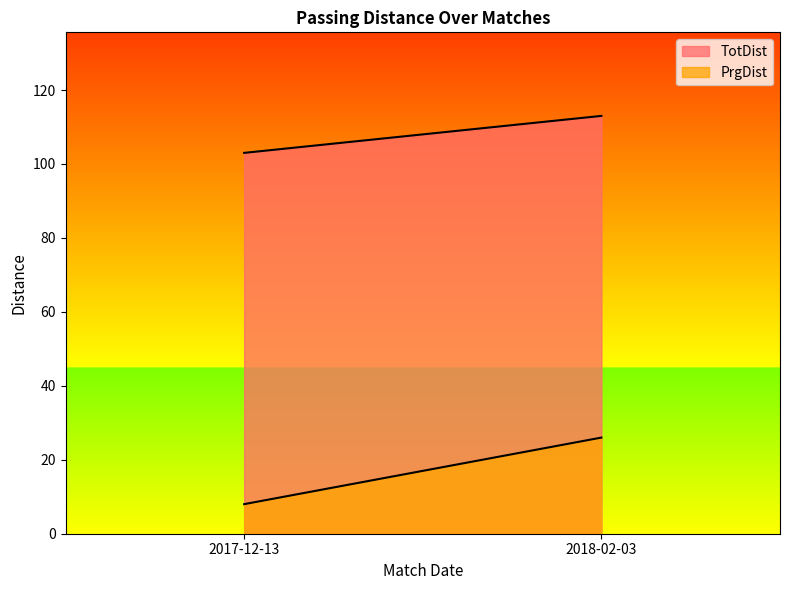

What is the label of the 1st point from the right?

2018-02-03